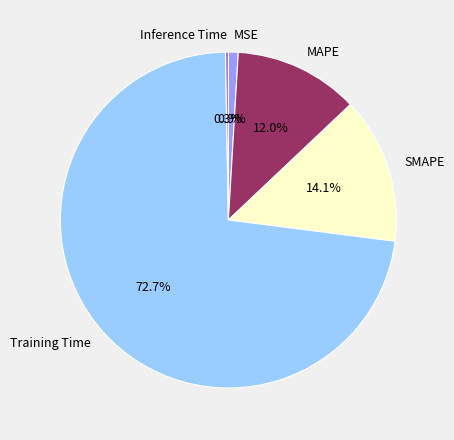

Which slice represents more than half of the pie?

Training Time